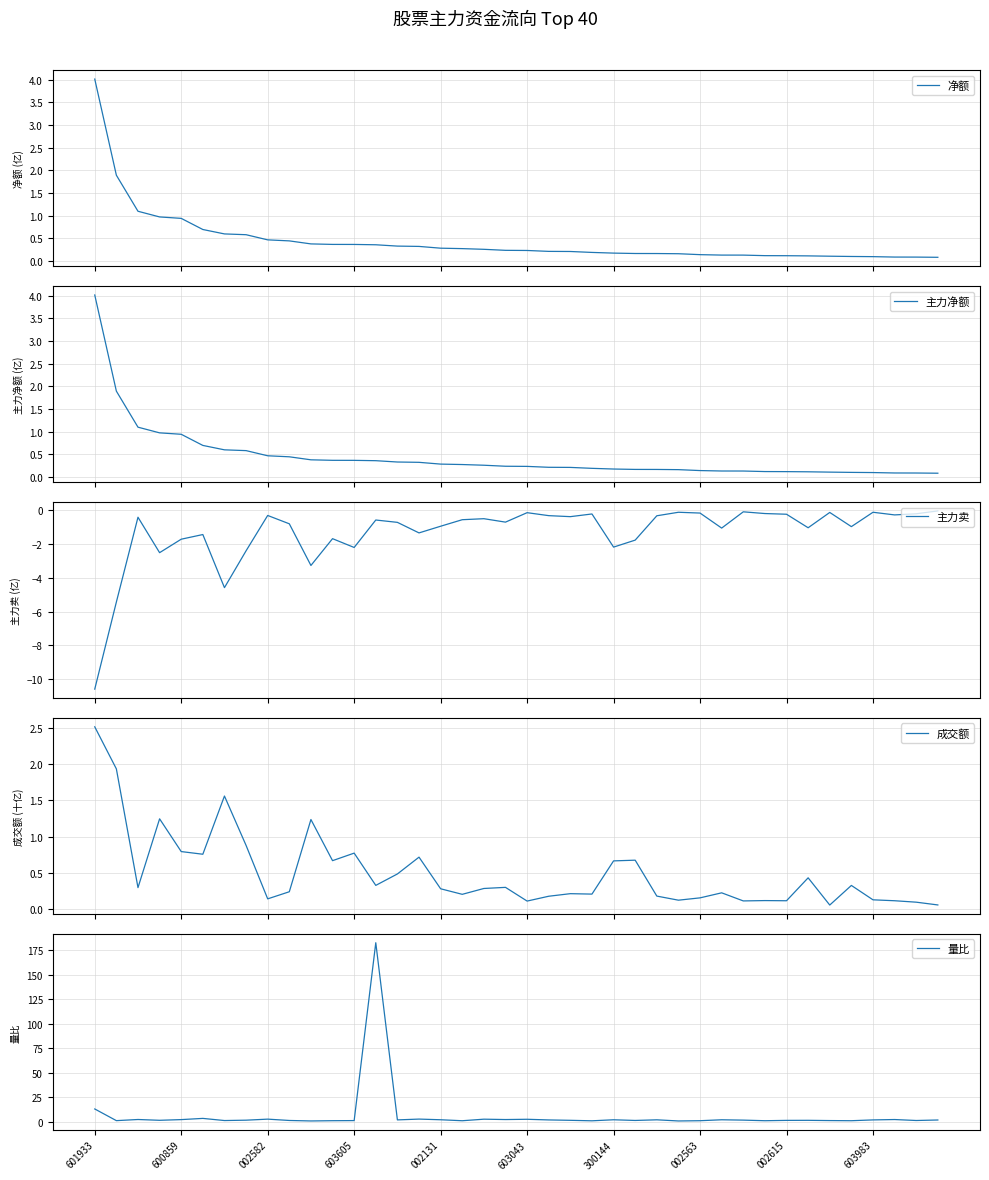

What is the difference between the second highest and minimum values in the 主力卖 series?

10.5